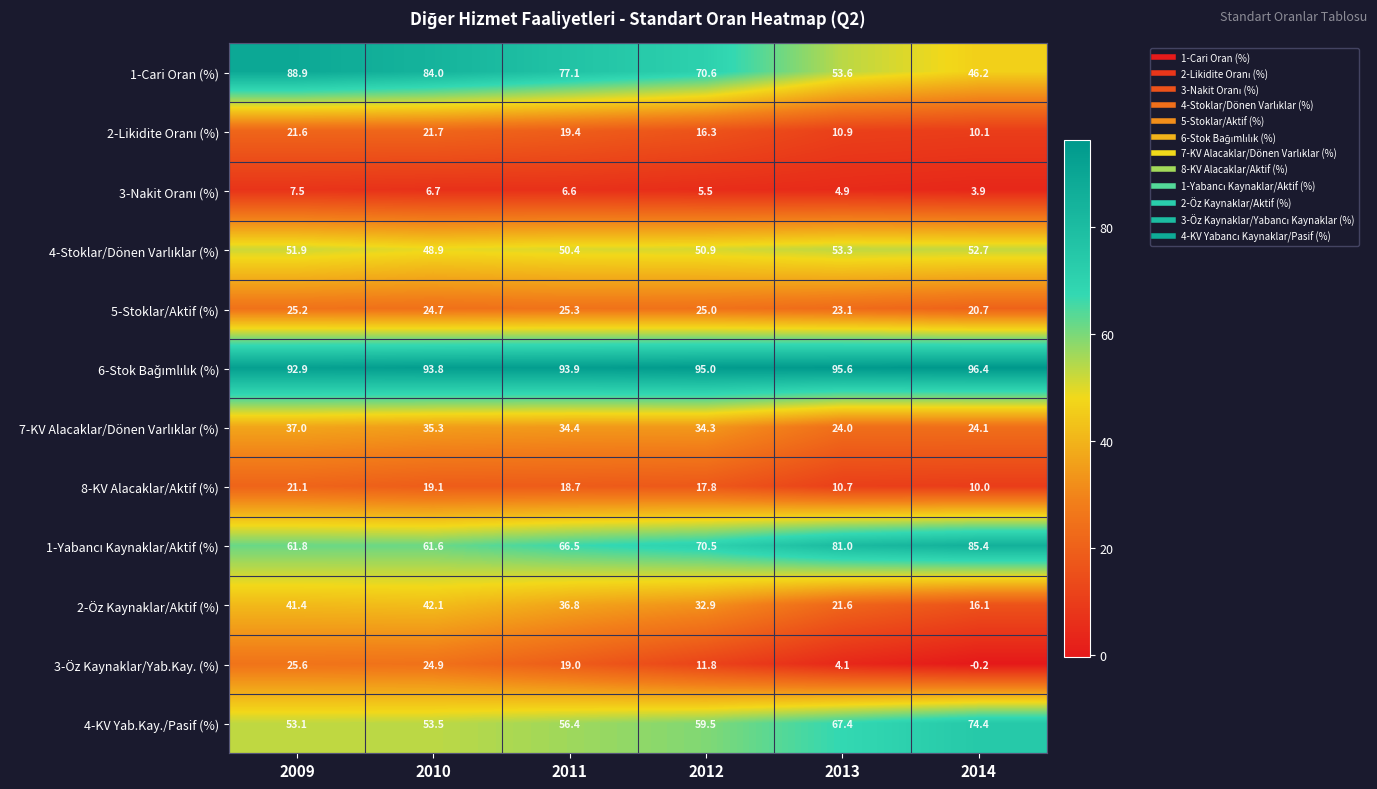

What is the average value of the 1-Cari Oran (%) series?

70.1